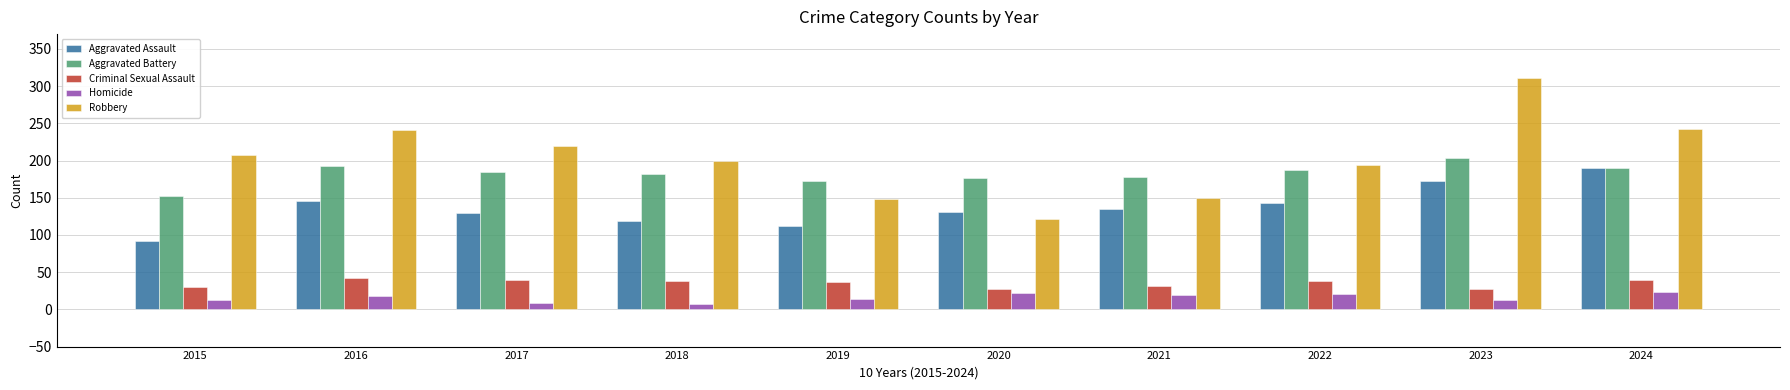

What are all the series names shown in the legend?

Aggravated Assault, Aggravated Battery, Criminal Sexual Assault, Homicide, Robbery